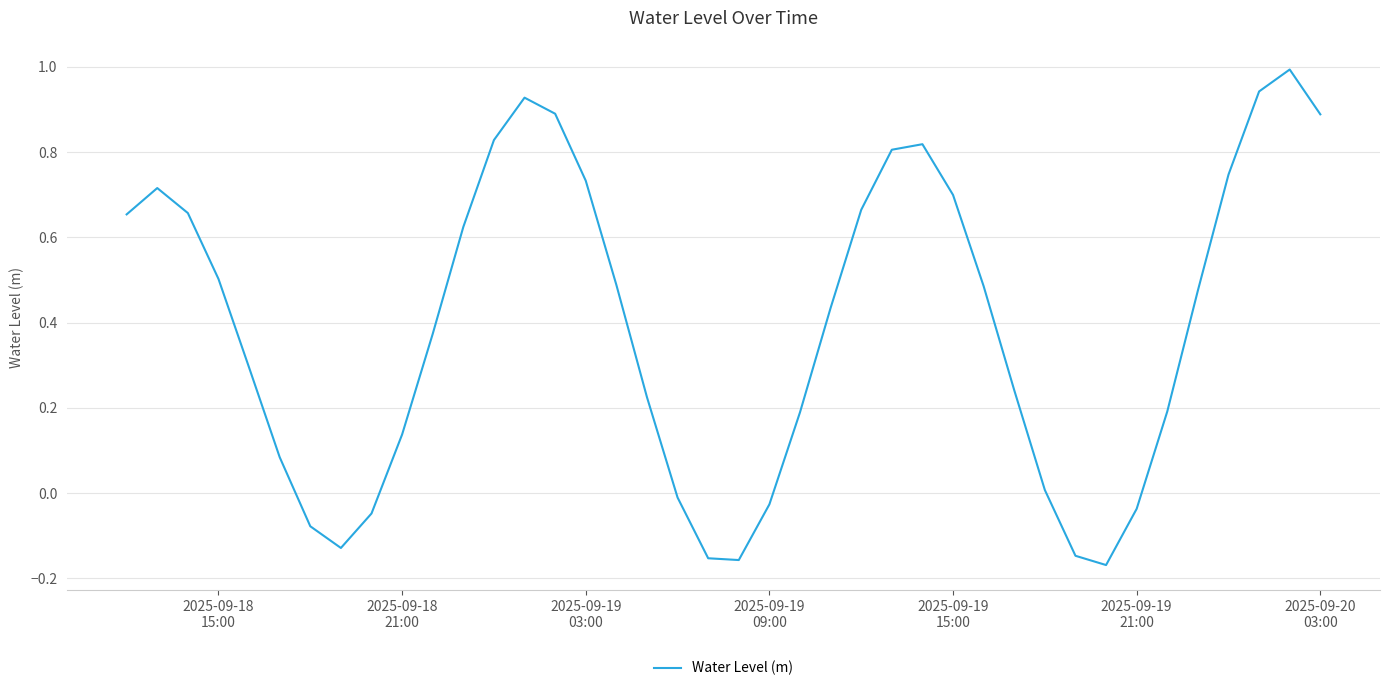

What is the greatest value displayed?

1.0